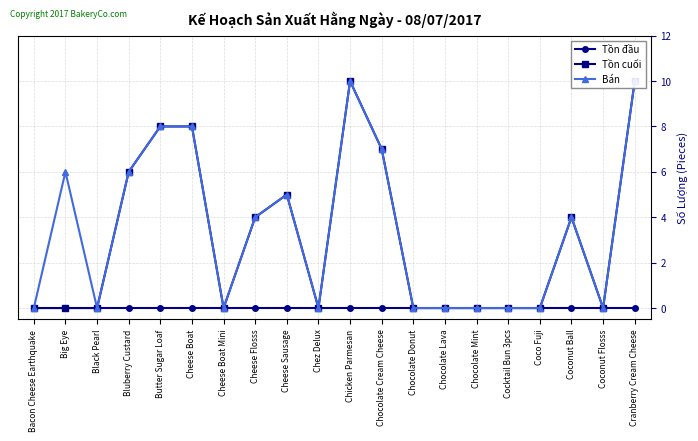

How many values in Tồn cuối are above zero?

9